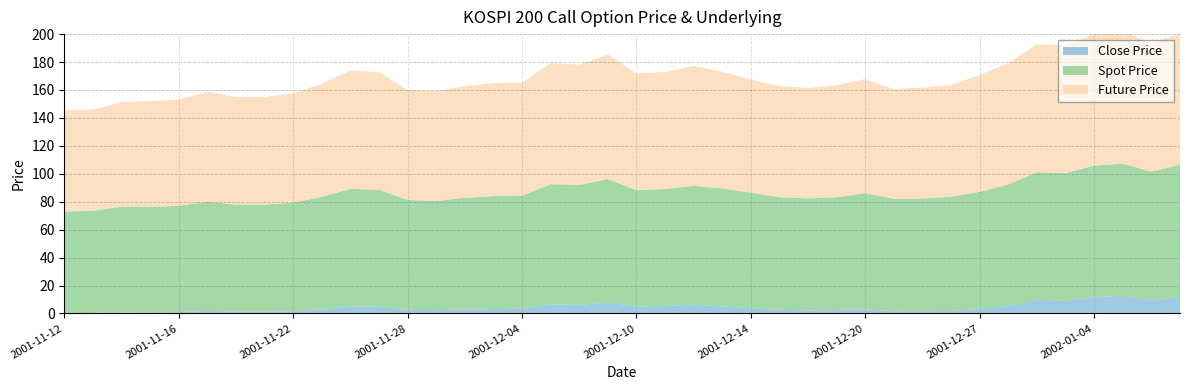

Reading left to right, list all the values displayed in this chart.

TDD_CLSPRC: 0.4	0.5	0.8	0.7	1.0	1.9	1.4	1.4	1.6	2.9	5.0	4.8	2.5	2.4	2.8	3.2	3.5	6.5	6.1	8.0	4.9	5.5	6.2	5.2	3.8	2.7	2.2	2.4	3.1	1.6	1.6	1.8	3.4	5.5	9.9	9.0	11.7	12.7	9.3	12.0
SPOT_PRICE: 72.5	73.2	75.5	75.5	76.1	78.1	76.6	76.5	77.8	80.5	84.2	83.7	78.8	78.1	80.0	80.8	80.8	86.1	85.8	88.2	83.4	83.6	85.2	84.4	82.7	80.6	80.2	80.8	83.0	80.4	80.7	81.8	83.7	87.0	91.2	91.5	94.2	94.6	92.2	94.4
FUTURE_PRICE: 72.6	72.3	75.0	75.8	76.1	78.7	76.8	77.0	78.3	81.0	84.8	84.2	78.7	78.6	79.8	80.9	81.0	86.6	86.2	89.2	83.4	83.8	85.8	83.5	81.0	79.6	79.0	80.2	81.7	78.5	79.4	79.9	83.7	86.7	91.7	91.7	94.2	94.9	91.8	94.0